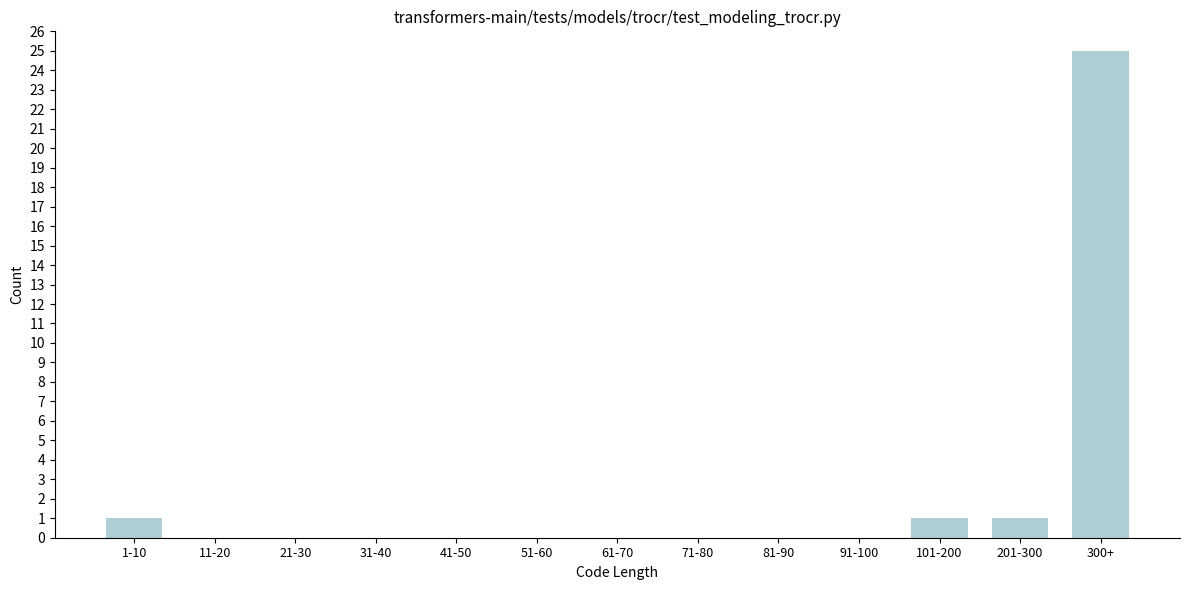

Reading left to right, transcribe all the data shown in this chart.

1-10=1	11-20=0	21-30=0	31-40=0	41-50=0	51-60=0	61-70=0	71-80=0	81-90=0	91-100=0	101-200=1	201-300=1	300+=25